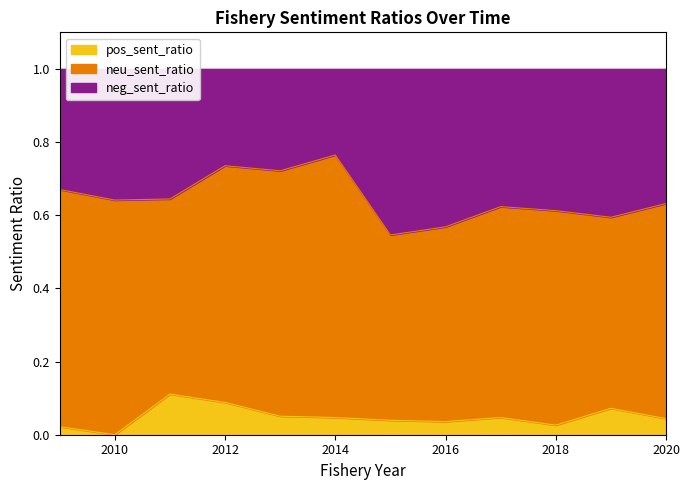

What is the difference between the maximum and minimum values in the neg_sent_ratio series?

0.2